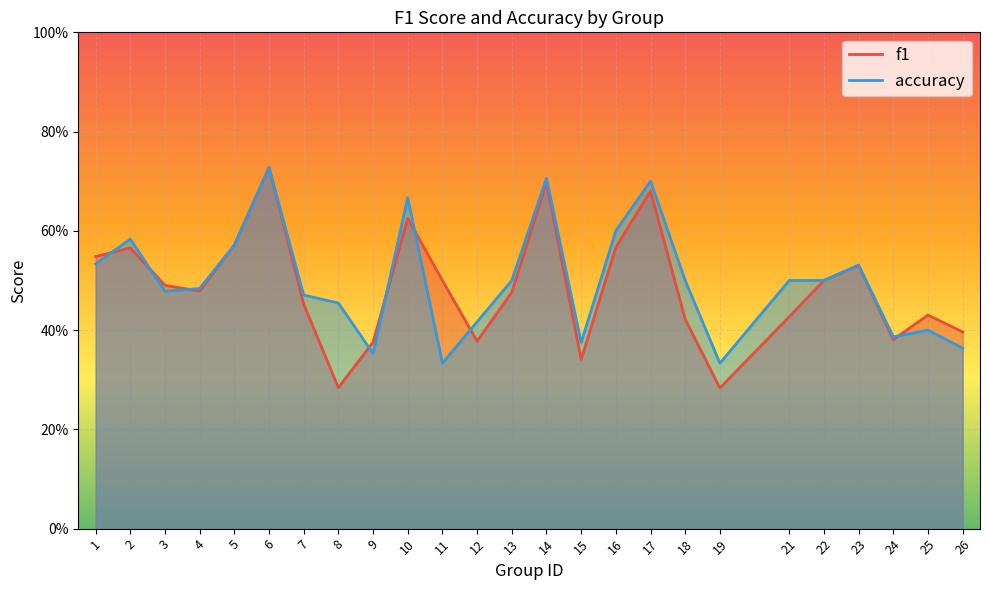

What is the sum of all f1 values?

12.1